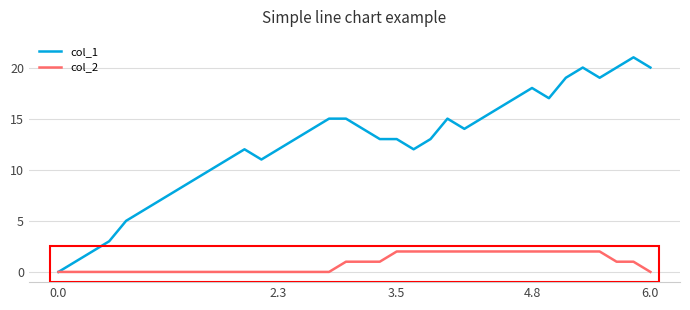

Which series has the largest total across all categories?

col_1